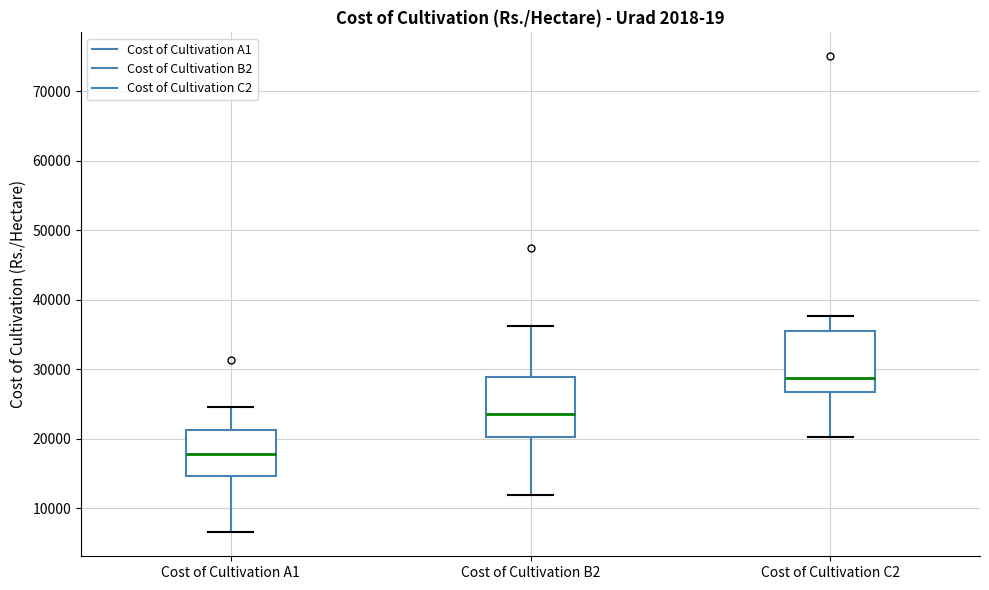

Which box has the lowest median line?

Cost of Cultivation A1